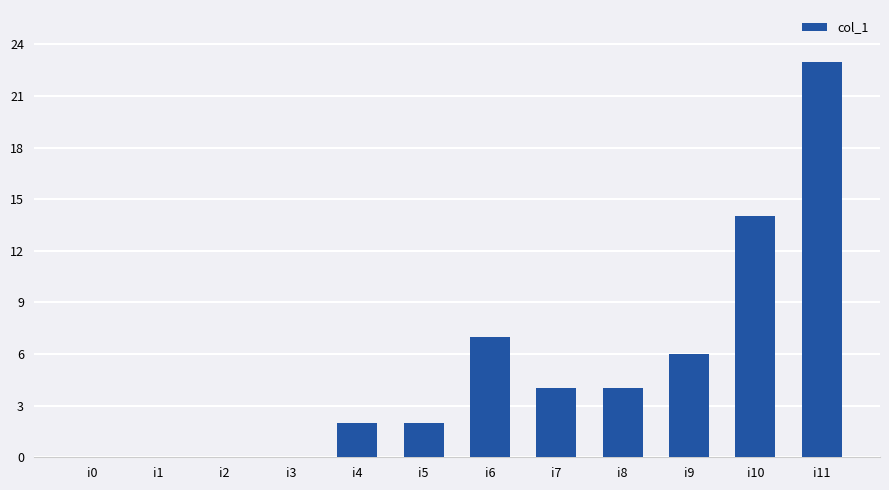

At which label is the value closest to 11?

i10